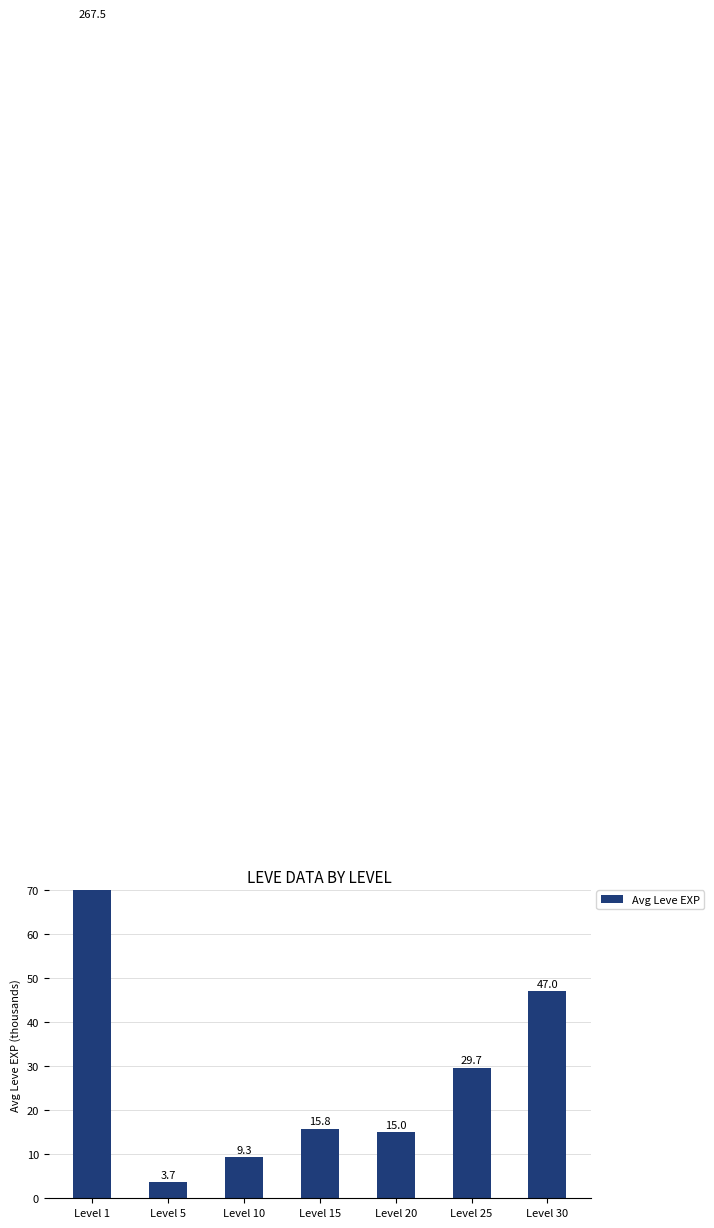

Count the number of categories in the chart.

7